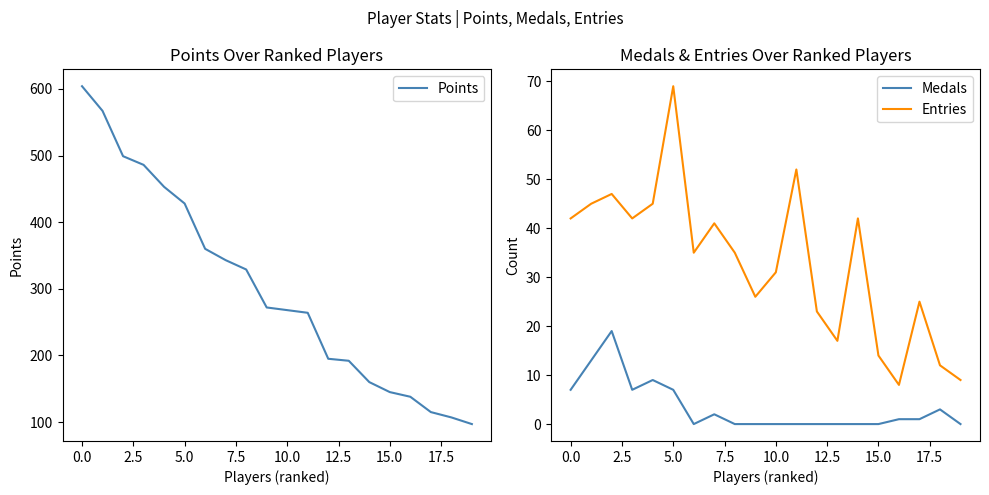

How many distinct data groups are displayed?

3